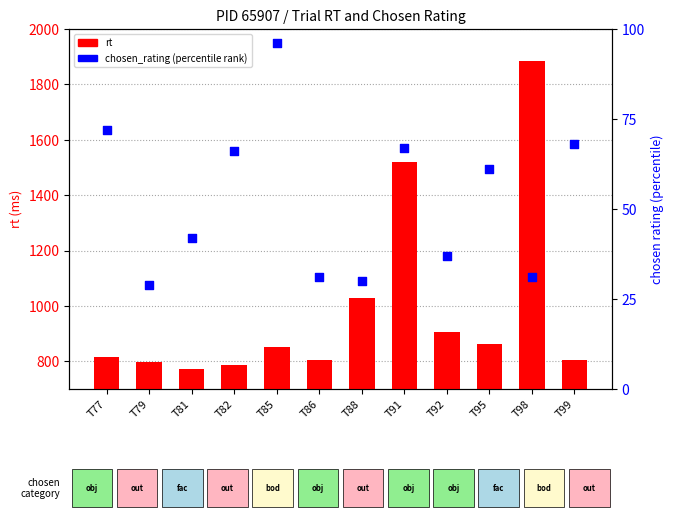

At which category is the sum across all series the highest?

T98